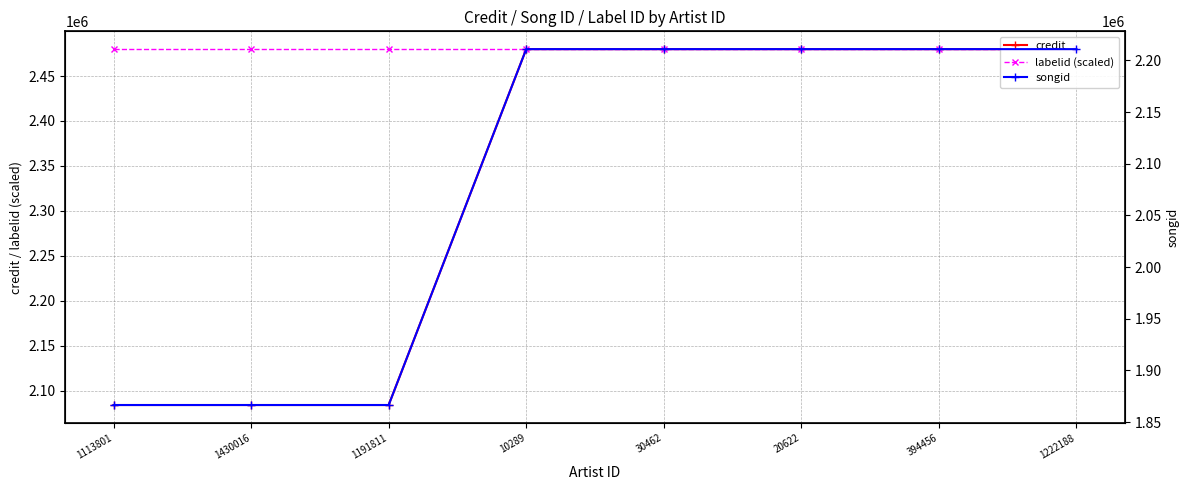

Between 1113801 and 10289, which series saw the biggest shift?

credit